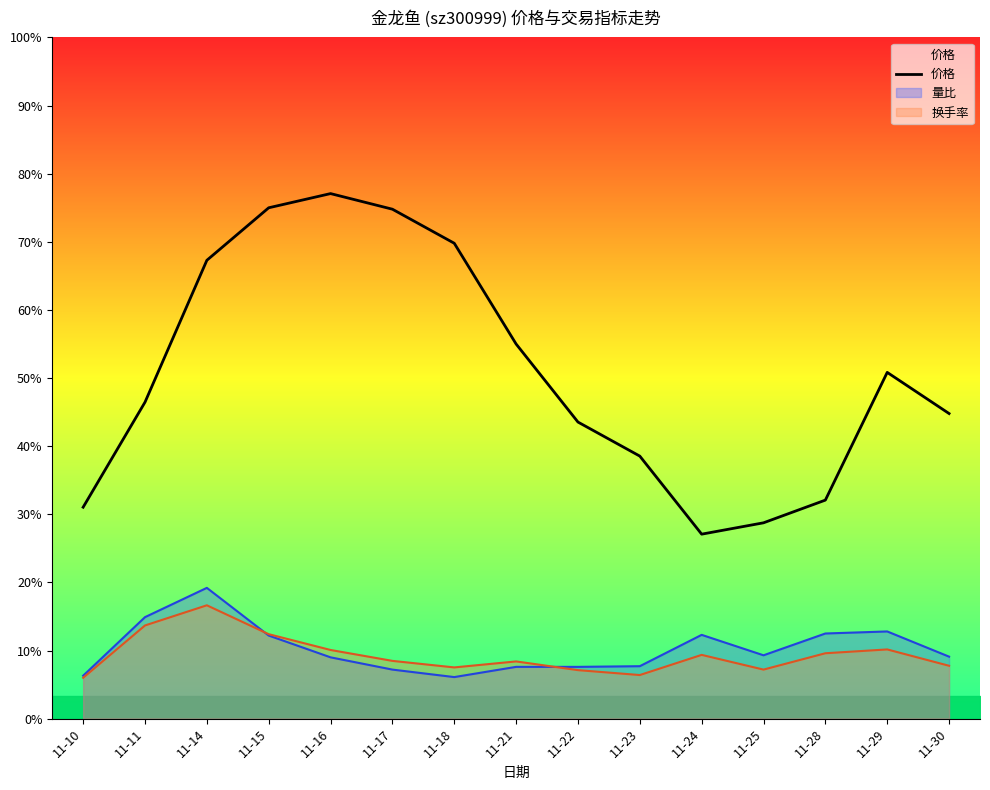

At which label is the value closest to 31?

11-29